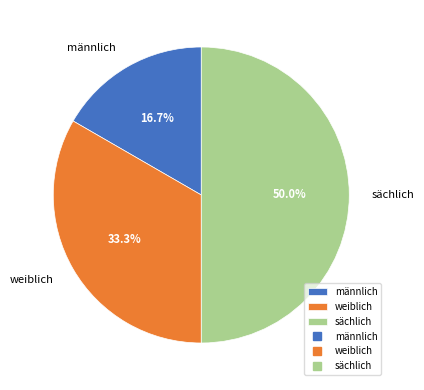

Combined, what portion of the pie is sächlich and männlich?

66.7%